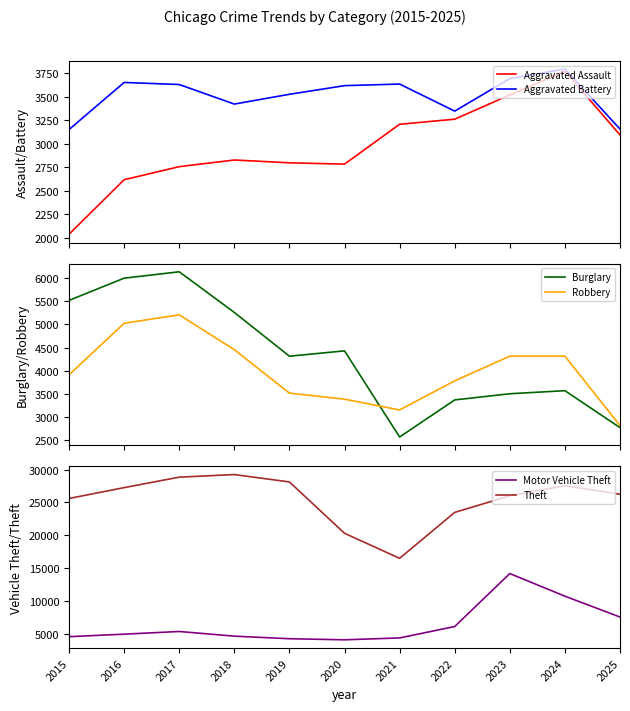

List the labels in order of Aggravated Battery value, largest first.

2024, 2023, 2016, 2021, 2017, 2020, 2019, 2018, 2022, 2025, 2015